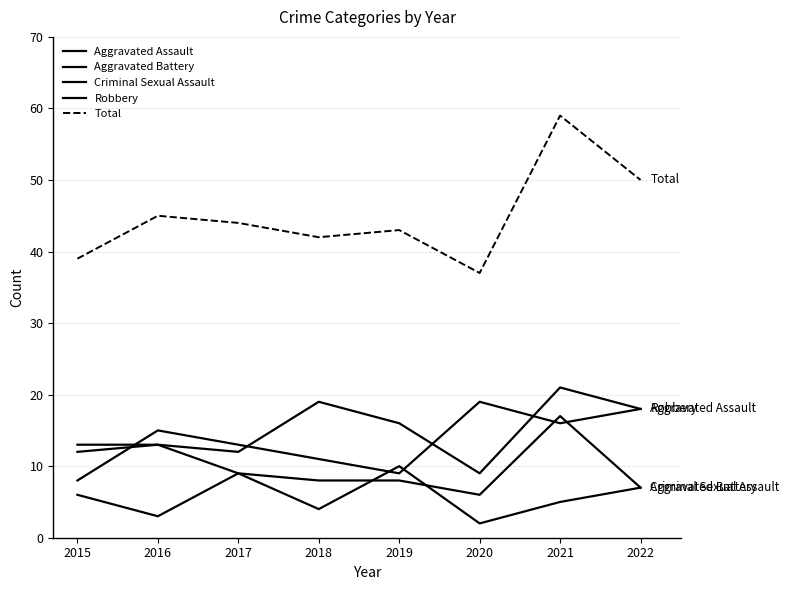

True or false: Criminal Sexual Assault has a value of 2 at 2020.

True